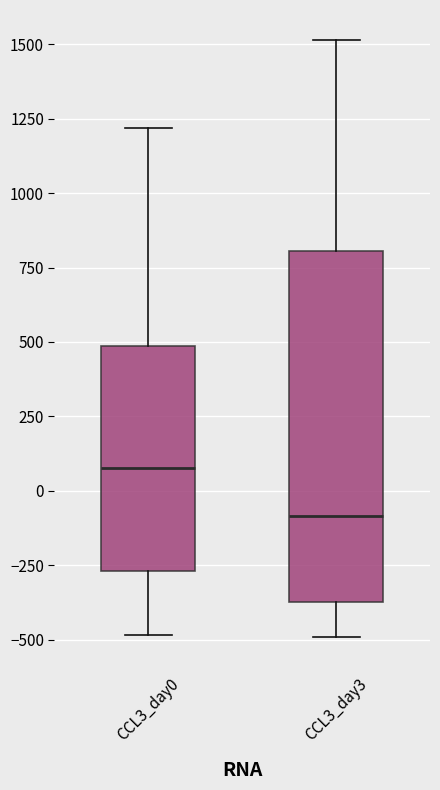

Comparing the boxes themselves (not the whiskers), which one is the tallest?

CCL3_day3